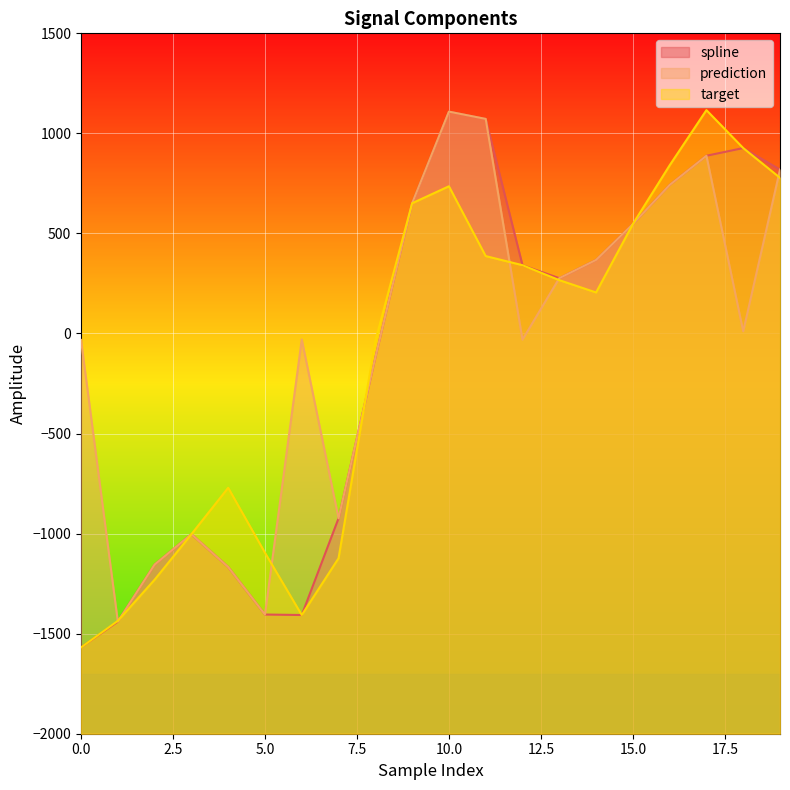

At which category does the chart reach its peak across all series?

17